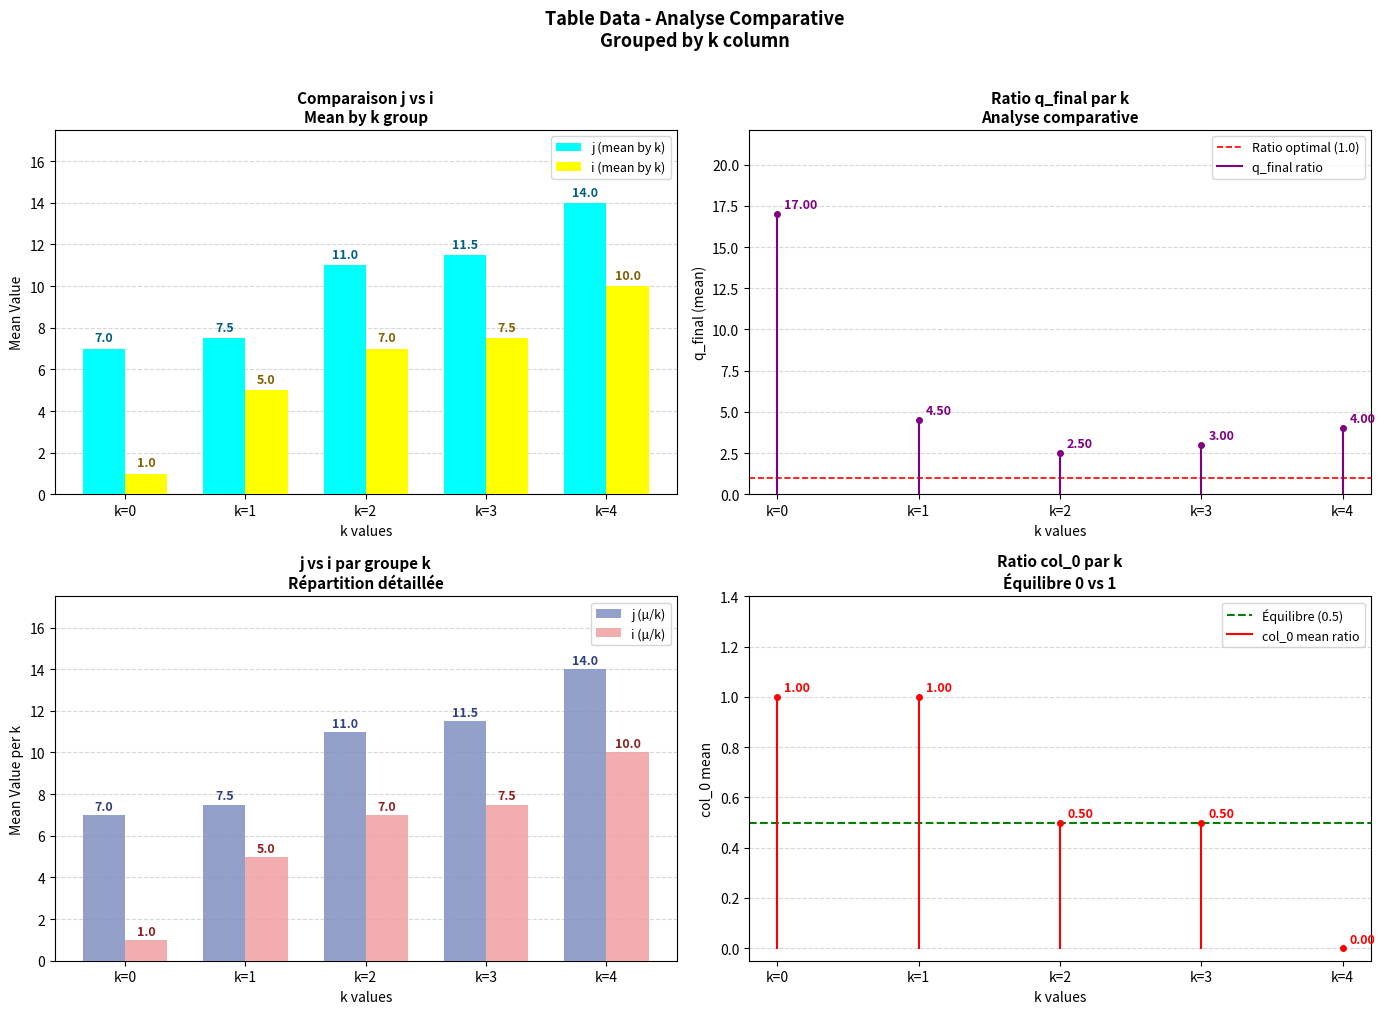

What is the difference between the second highest and second lowest values in the i (mean by k) series?

2.5